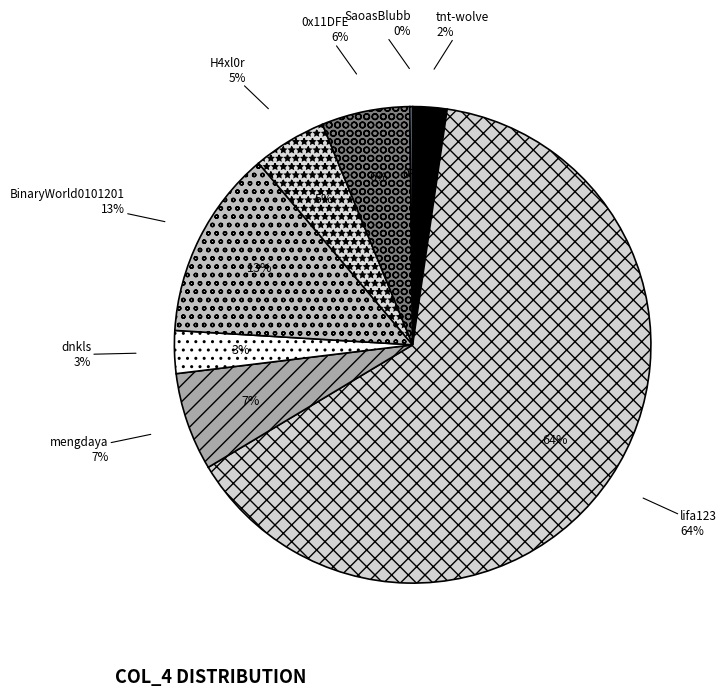

True or false: mengdaya accounts for 19% of the total.

False